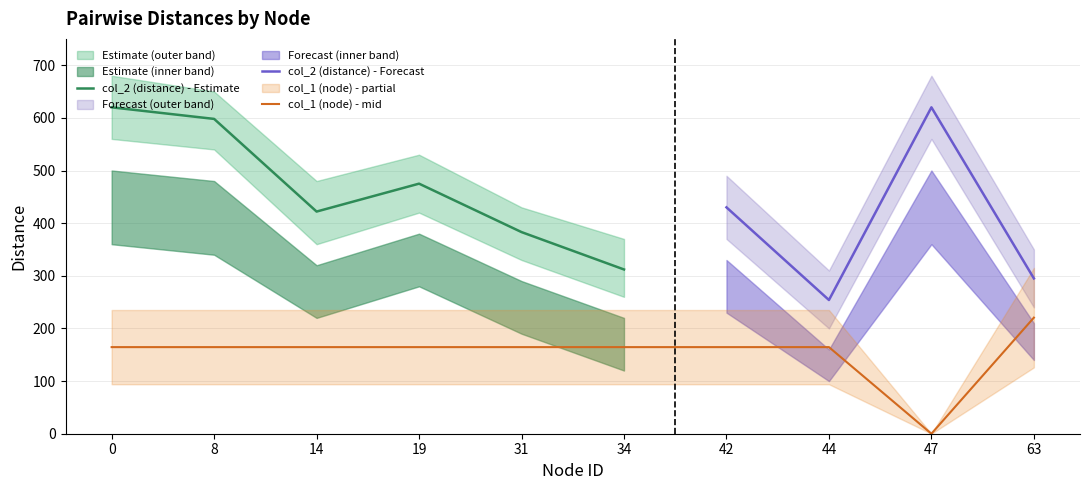

How many interior local valleys (lower than both neighbors) does the data have?

1